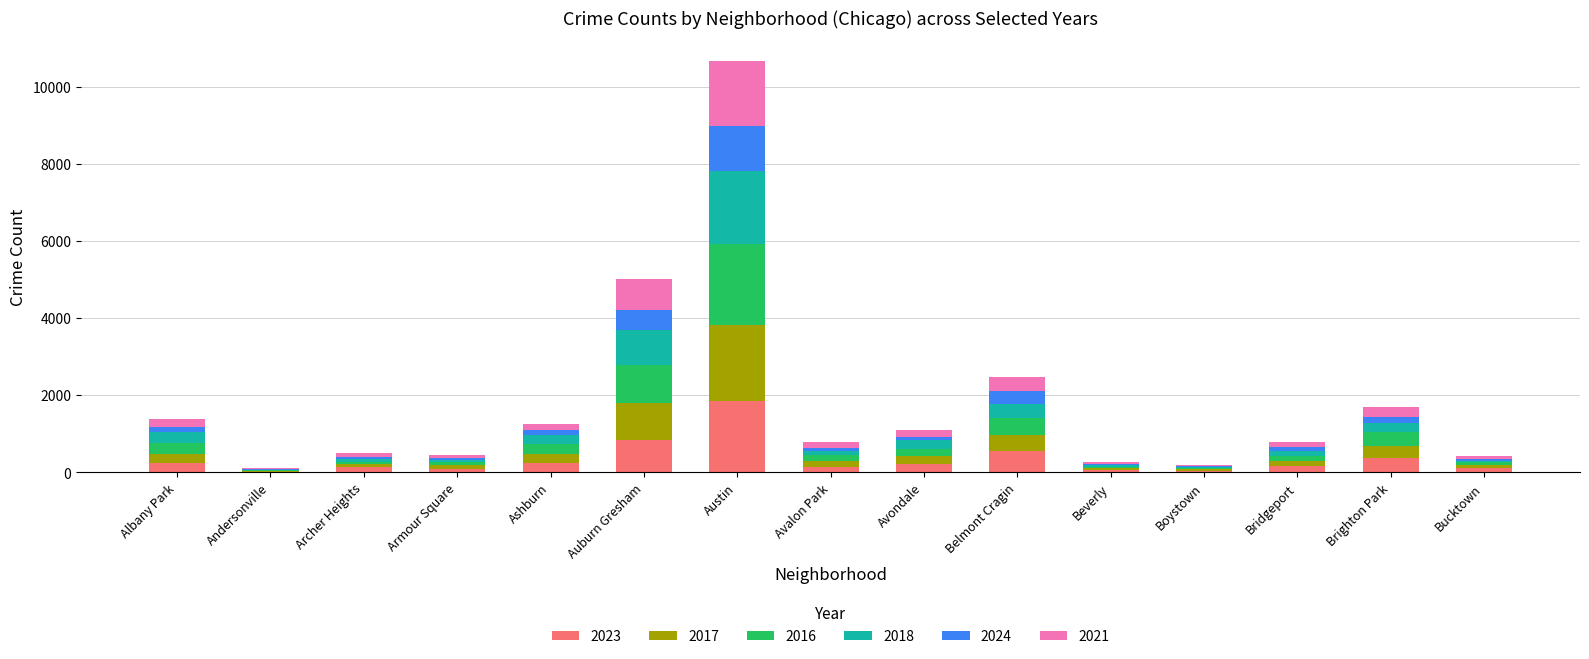

Count the number of data series in this chart.

6